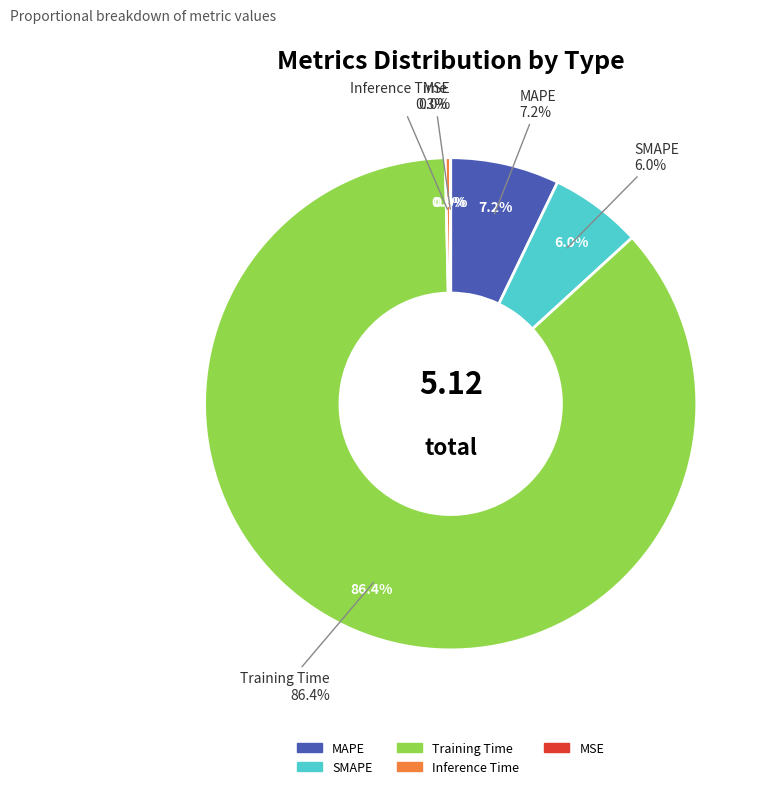

Is MSE the majority of the pie?

No